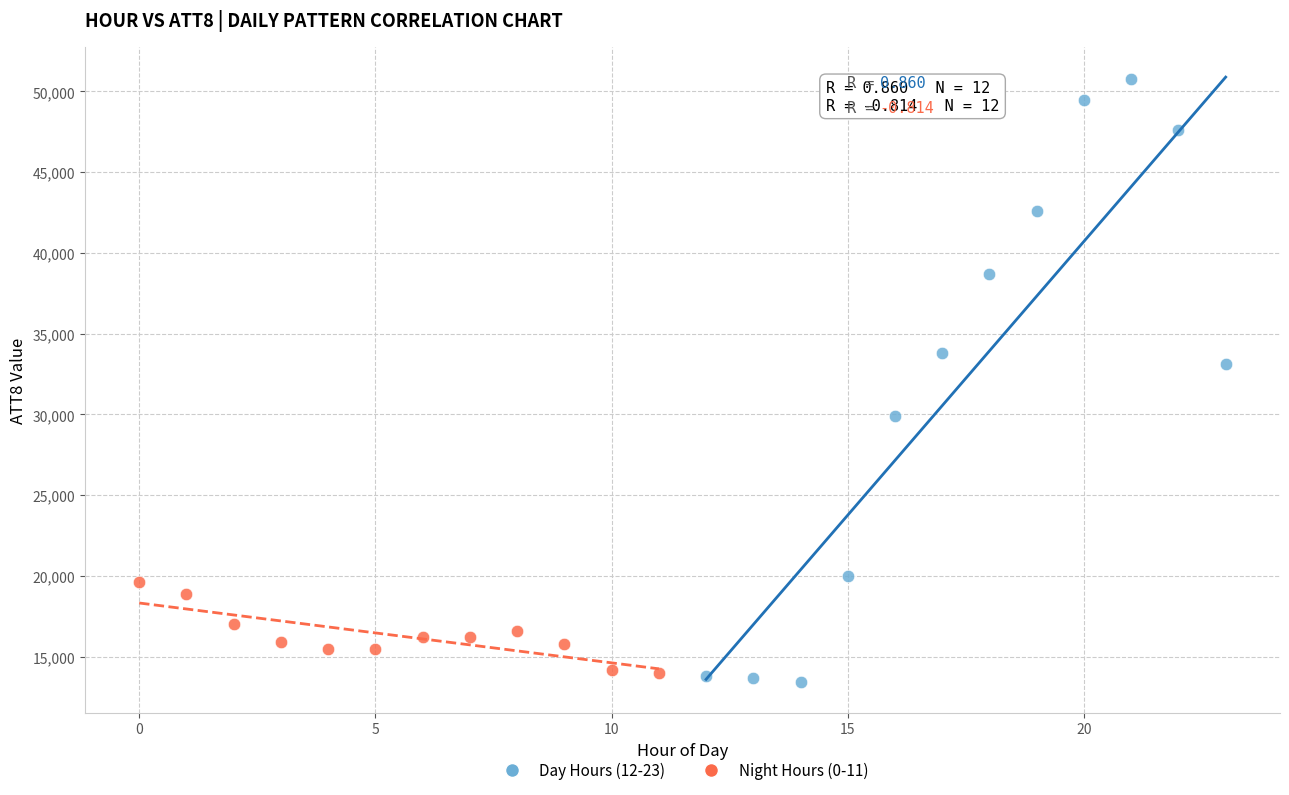

Which series contains the highest Y value?

Day Hours (12-23)